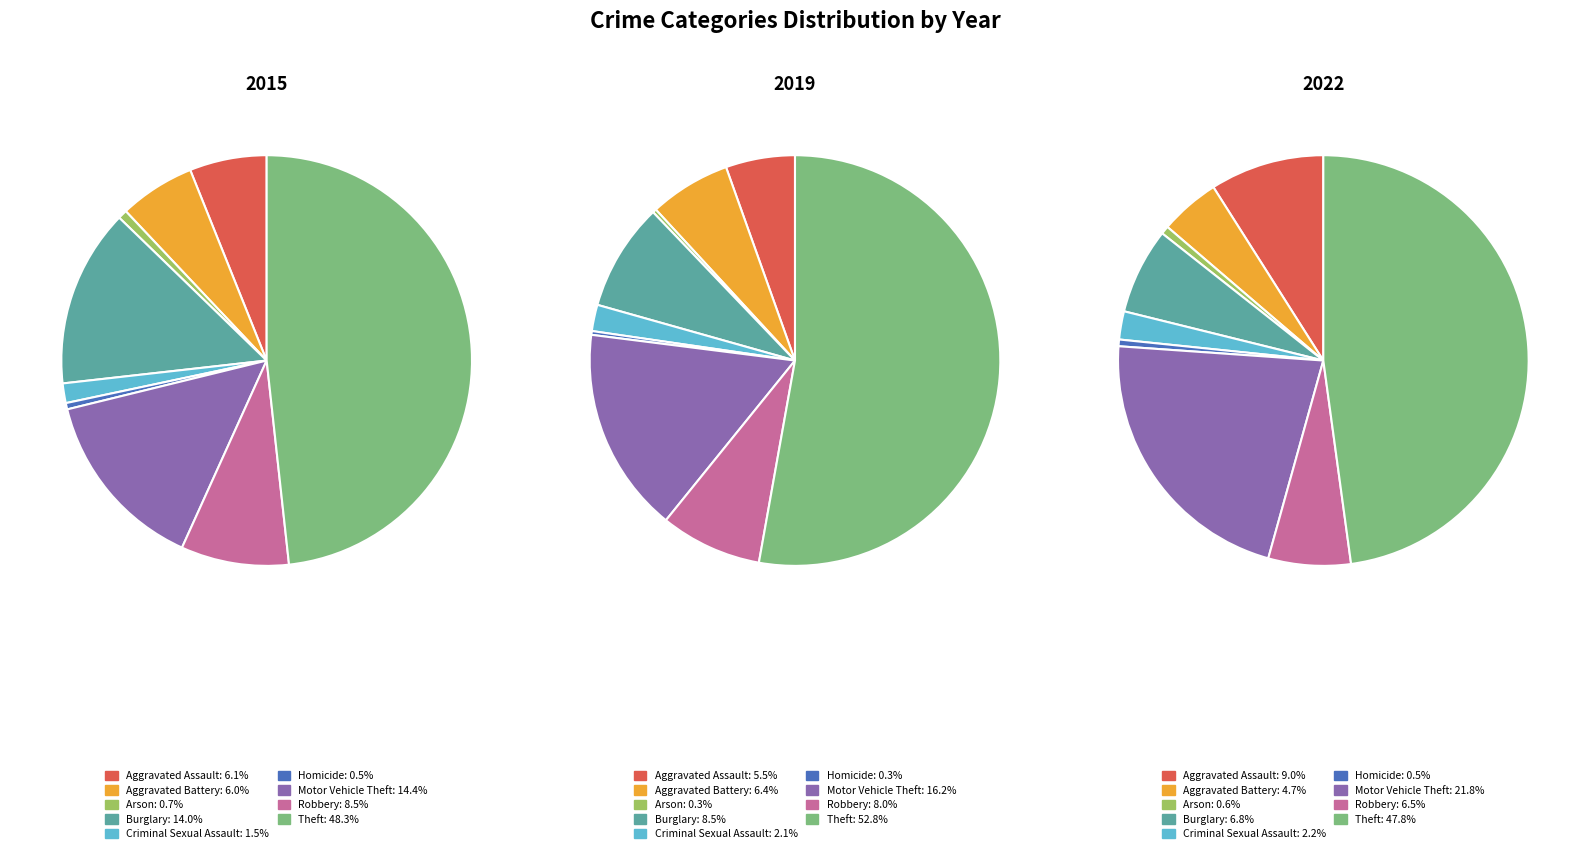

How many slices are in this pie chart?

9